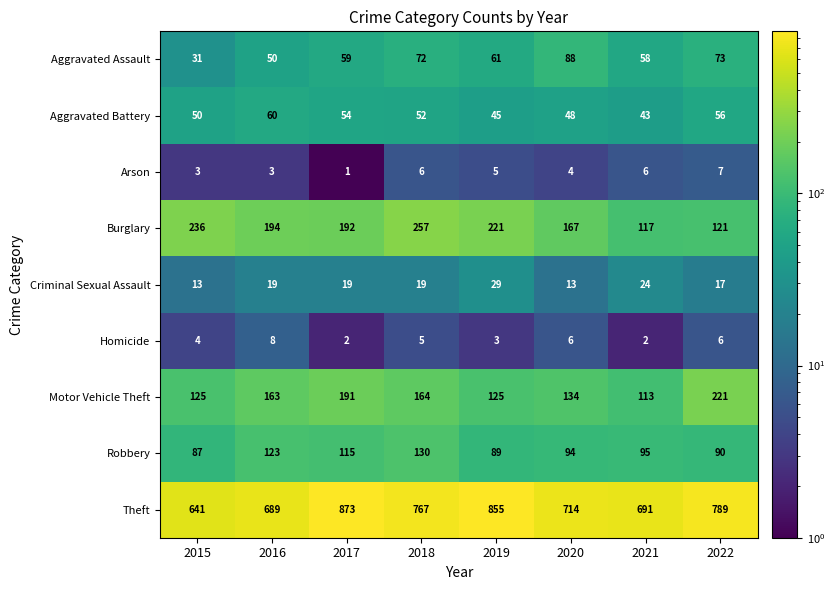

What is the spread (max minus min) of values at 2021?

689